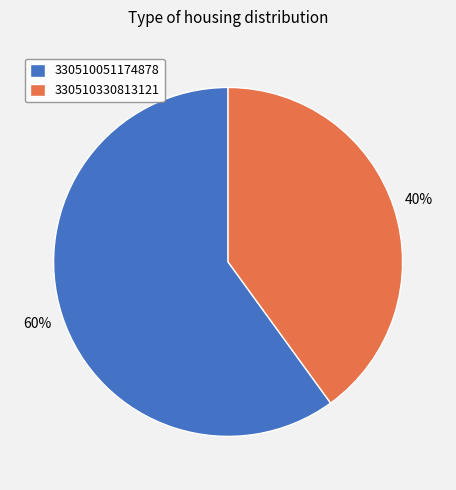

What is the smallest slice in the pie chart?

330510330813121